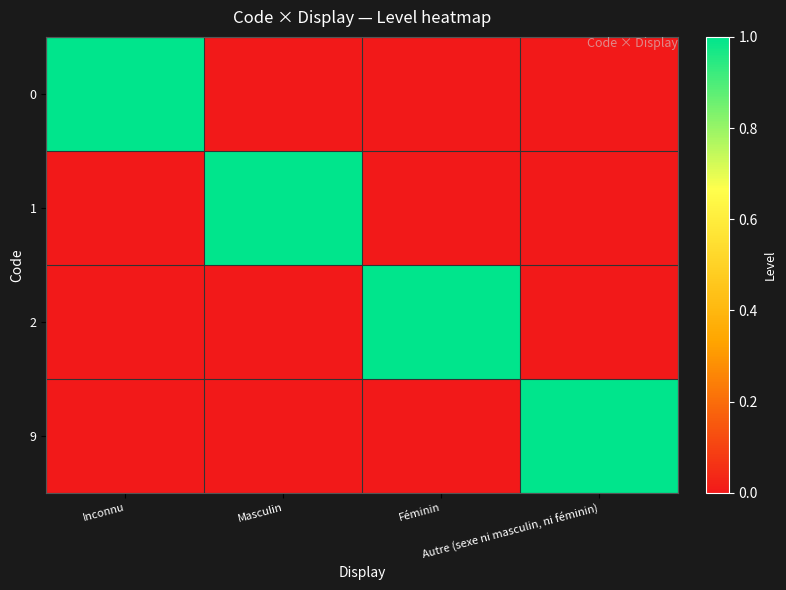

Reading right to left, what are all the values shown in this chart?

0: Autre (sexe ni masculin, ni féminin)=0	Féminin=0	Masculin=0	Inconnu=1
1: Autre (sexe ni masculin, ni féminin)=0	Féminin=0	Masculin=1	Inconnu=0
2: Autre (sexe ni masculin, ni féminin)=0	Féminin=1	Masculin=0	Inconnu=0
9: Autre (sexe ni masculin, ni féminin)=1	Féminin=0	Masculin=0	Inconnu=0